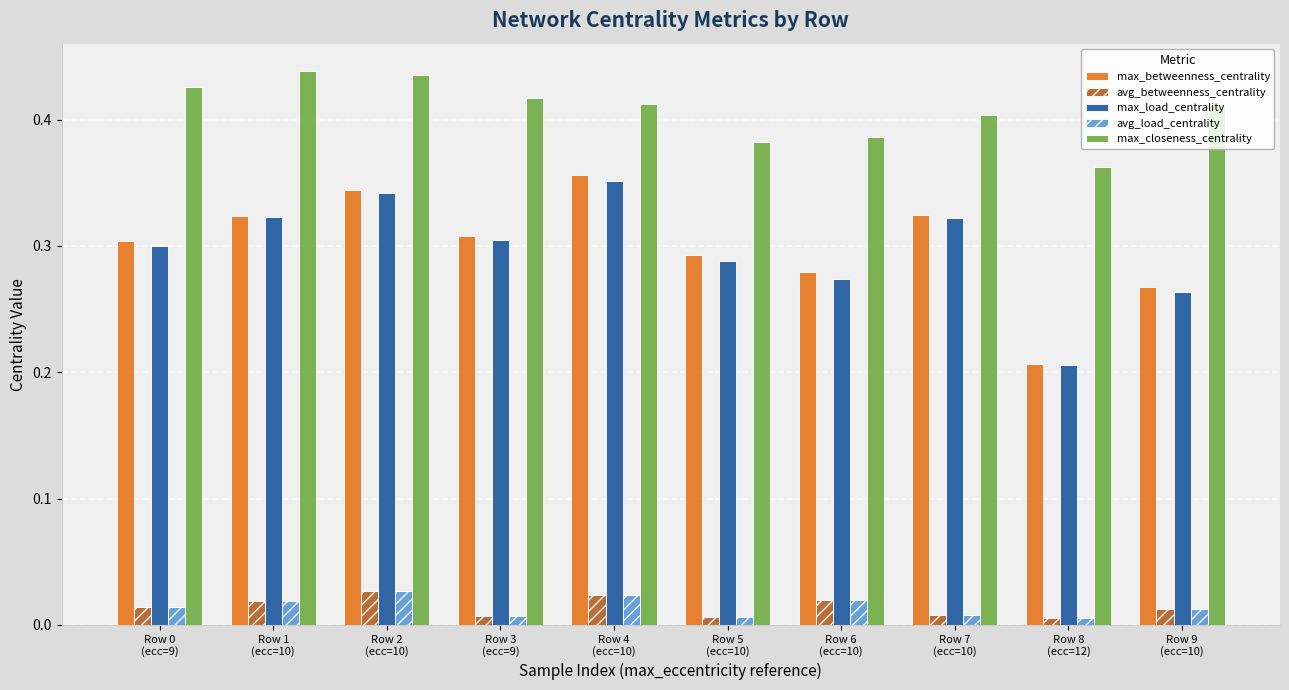

How many bars are there in total?

50